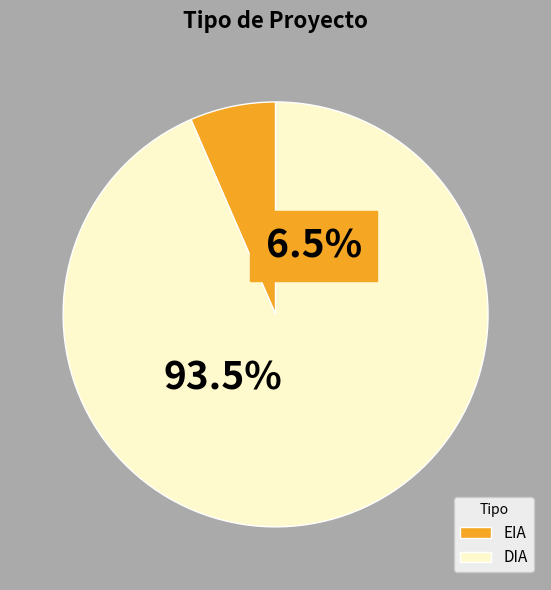

To the nearest percent, what is the difference between the largest and smallest slice percentages?

87%